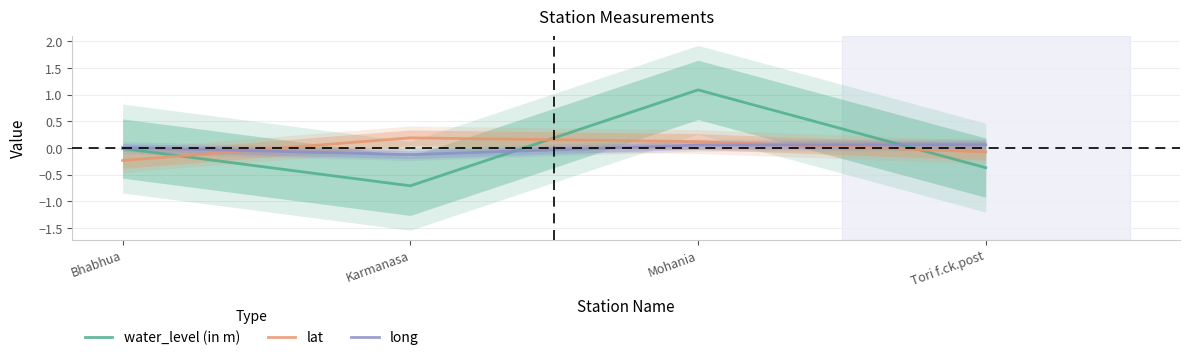

At Bhabhua, list the series in order from smallest to largest.

lat, water_level (in m), long